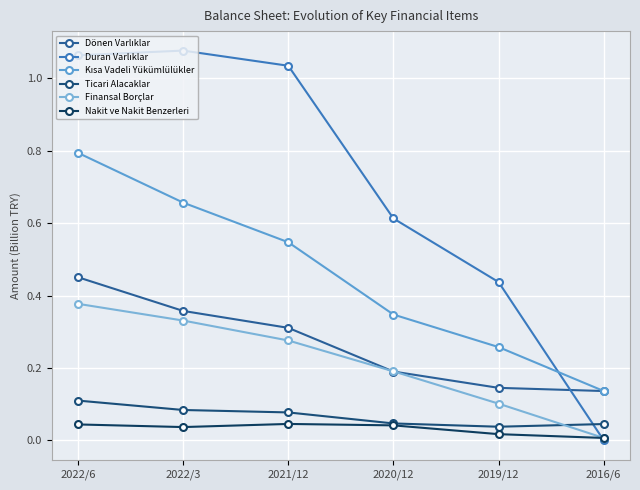

Count the number of data series in this chart.

6